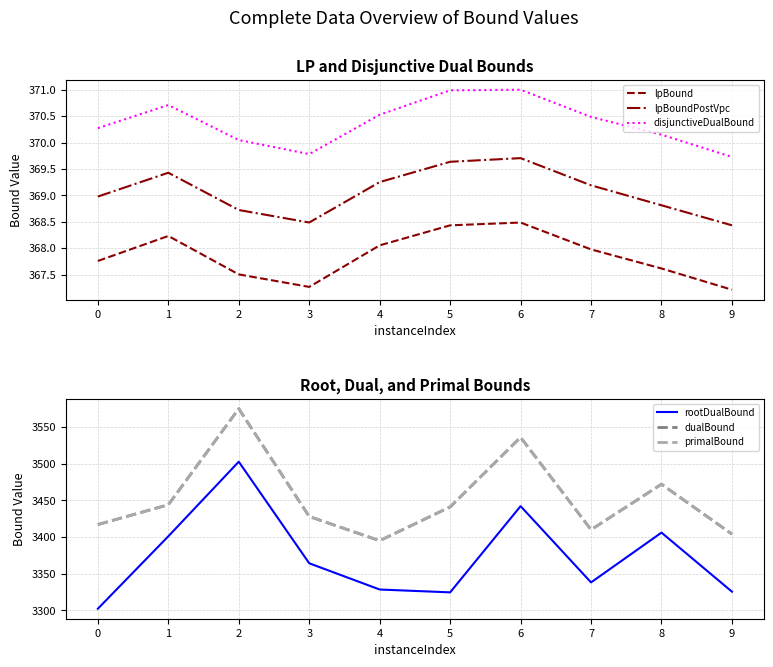

What is the spread (max minus min) of values at 3?

3060.7